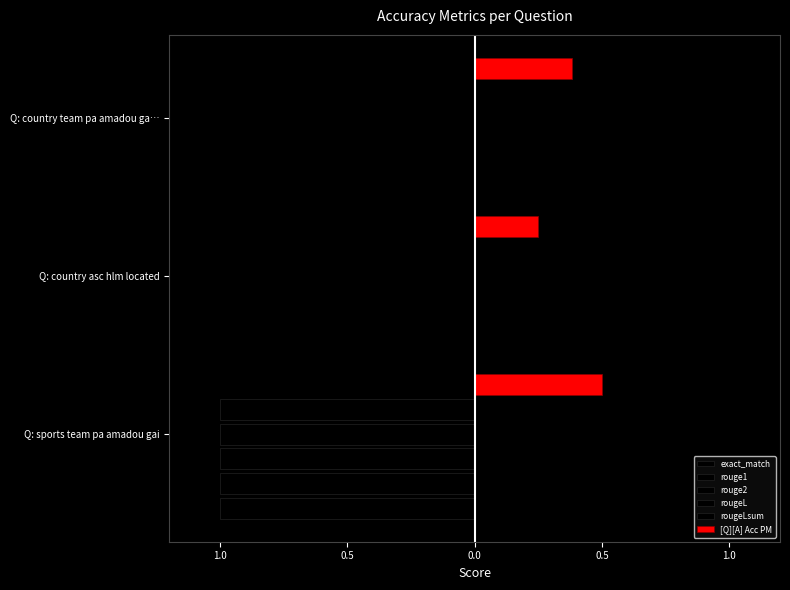

Rank the series at Q: sports team pa amadou gai from lowest to highest value.

[Q][A] Acc PM, exact_match, rouge1, rouge2, rougeL, rougeLsum